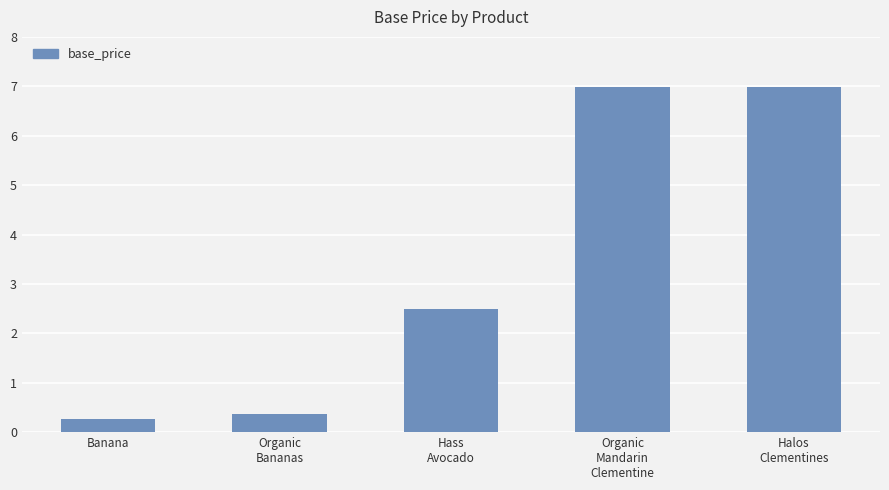

Where does the data first go above 2?

Hass
Avocado